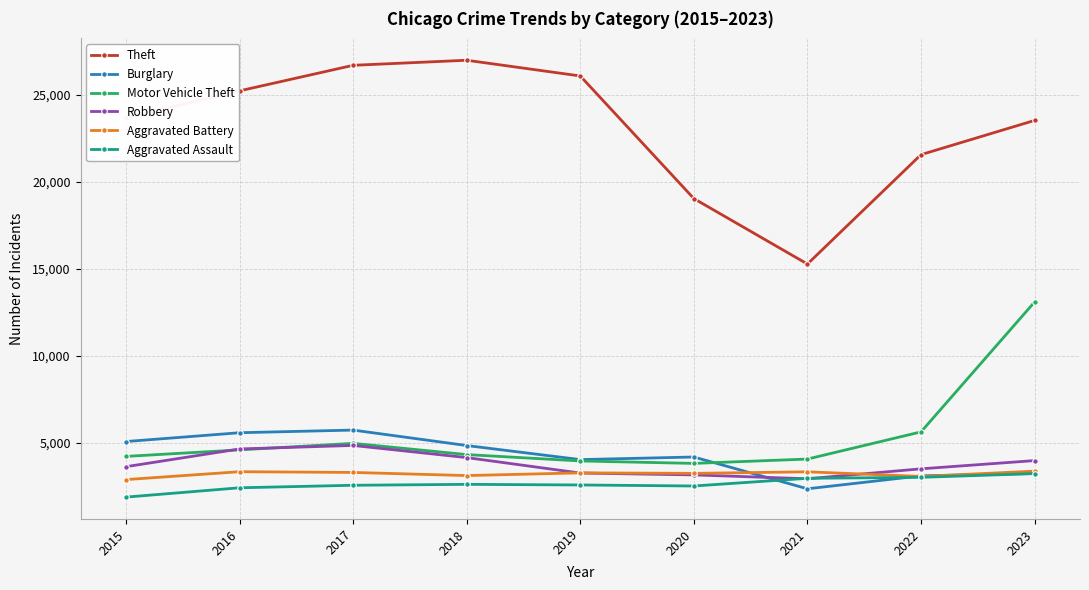

True or false: Theft and Motor Vehicle Theft intersect in this chart.

False